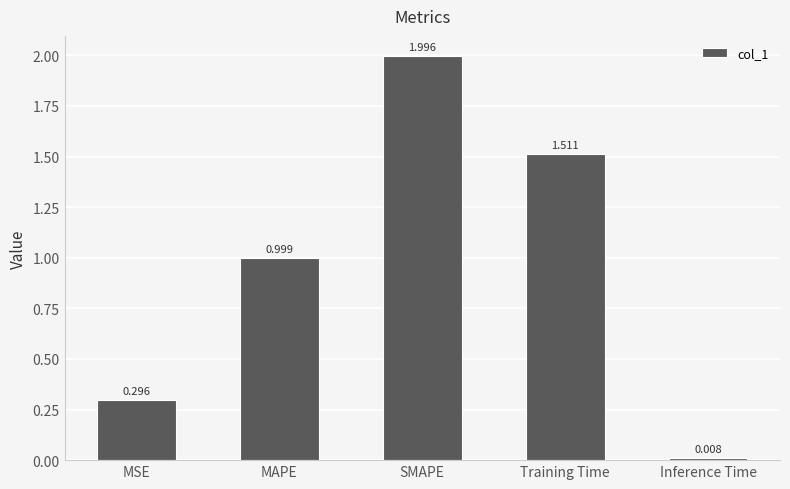

How many bars are there in total?

5